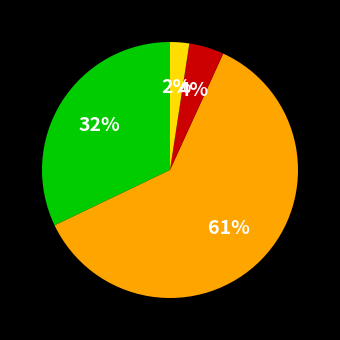

Is there any slice that represents more than half of the pie?

Yes